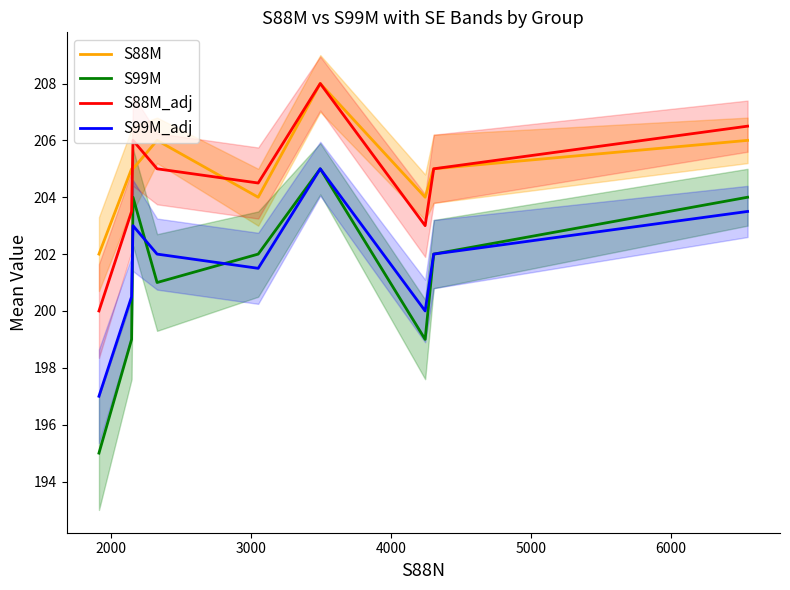

What is the value of the S99M_adj point at the 3rd from the left?

203.0